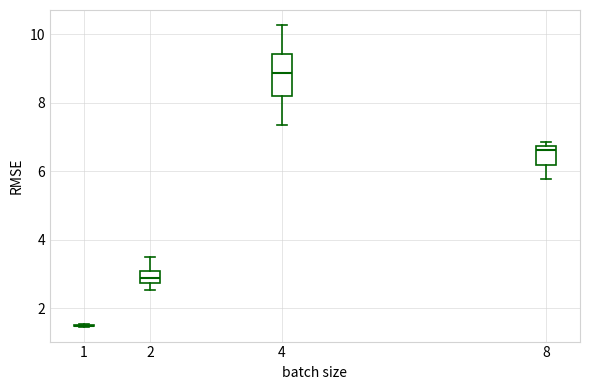

Reading left to right, read every box against the y-axis: the position of its median line, the range the box covers, and the ends of its whiskers. The values are not printed on the chart, so give them approximately, as read against the axis.

1: box collapsed to a line at 1.4, whiskers 1.4 to 1.6
2: median 2.8 (inside the box), box 2.8 to 3.0, whiskers 2.6 to 3.4
4: median 8.8, box 8.2 to 9.4, whiskers 7.4 to 10.2
8: median 6.6, box 6.2 to 6.8, whiskers 5.8 to 6.8 (just above the box's upper edge)